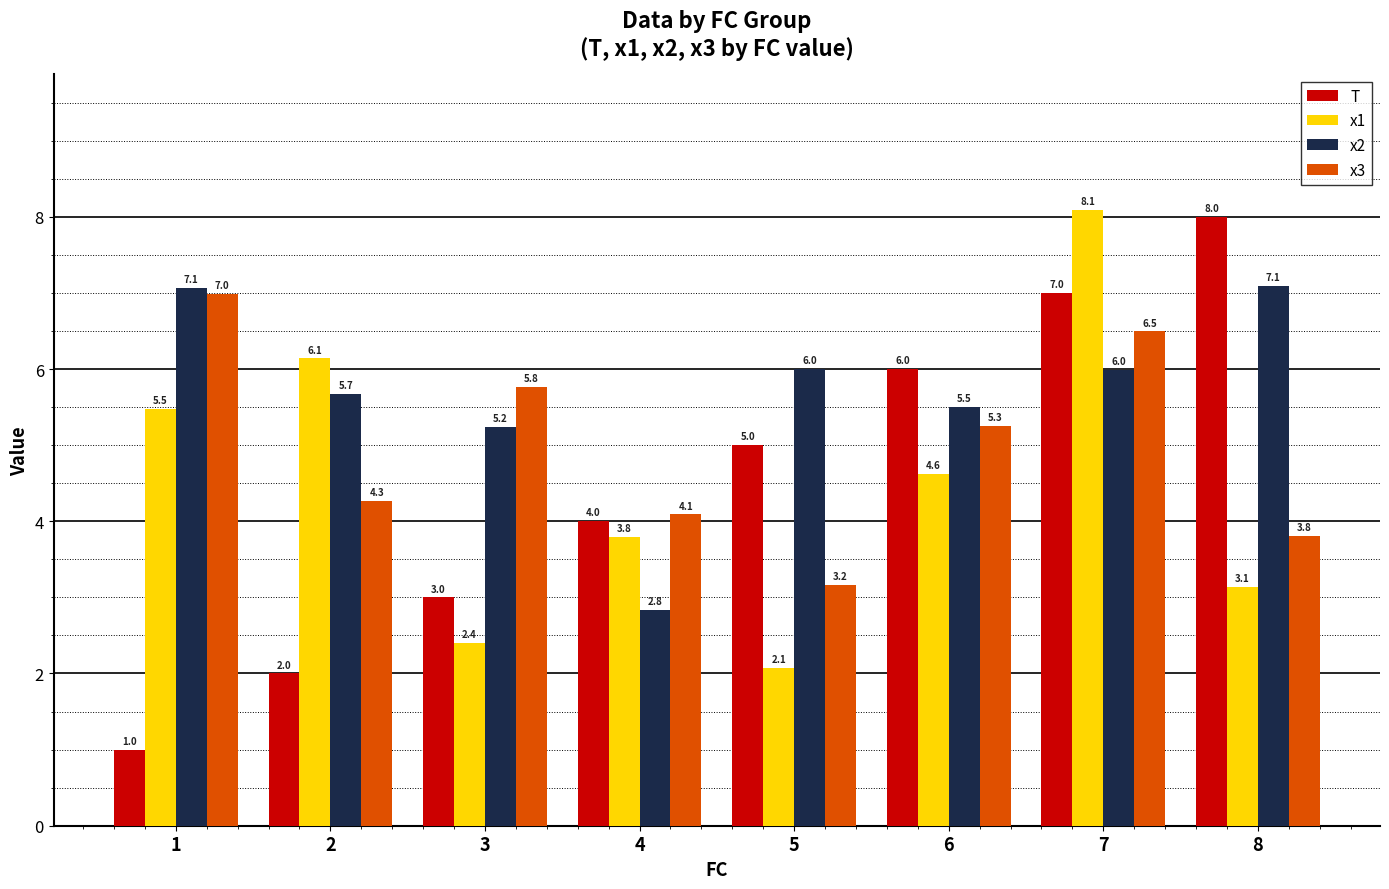

Are the bars horizontal?

No